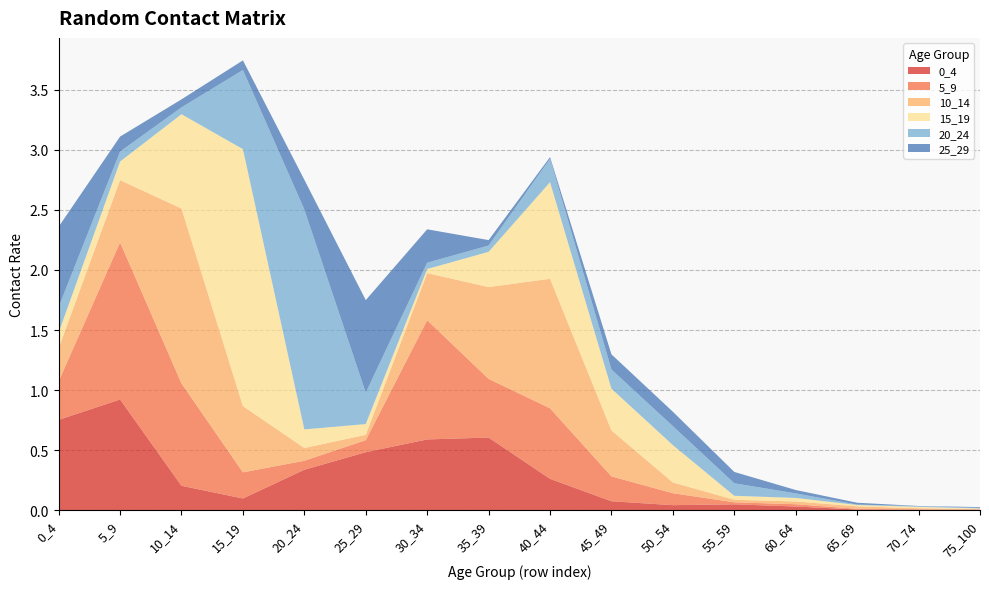

Reading right to left, list all the values displayed in this chart.

0_4: 0.0	0.0	0.0	0.0	0.0	0.0	0.1	0.3	0.6	0.6	0.5	0.3	0.1	0.2	0.9	0.8
5_9: 0.0	0.0	0.0	0.0	0.0	0.1	0.2	0.6	0.5	1.0	0.1	0.1	0.2	0.9	1.3	0.3
10_14: 0.0	0.0	0.0	0.0	0.0	0.1	0.4	1.1	0.8	0.4	0.0	0.1	0.6	1.5	0.5	0.3
15_19: 0.0	0.0	0.0	0.0	0.0	0.3	0.3	0.8	0.3	0.0	0.1	0.2	2.1	0.8	0.2	0.1
20_24: 0.0	0.0	0.0	0.0	0.1	0.2	0.2	0.2	0.1	0.1	0.3	1.8	0.7	0.1	0.1	0.2
25_29: 0.0	0.0	0.0	0.0	0.1	0.1	0.1	0.0	0.0	0.3	0.8	0.2	0.1	0.1	0.1	0.7